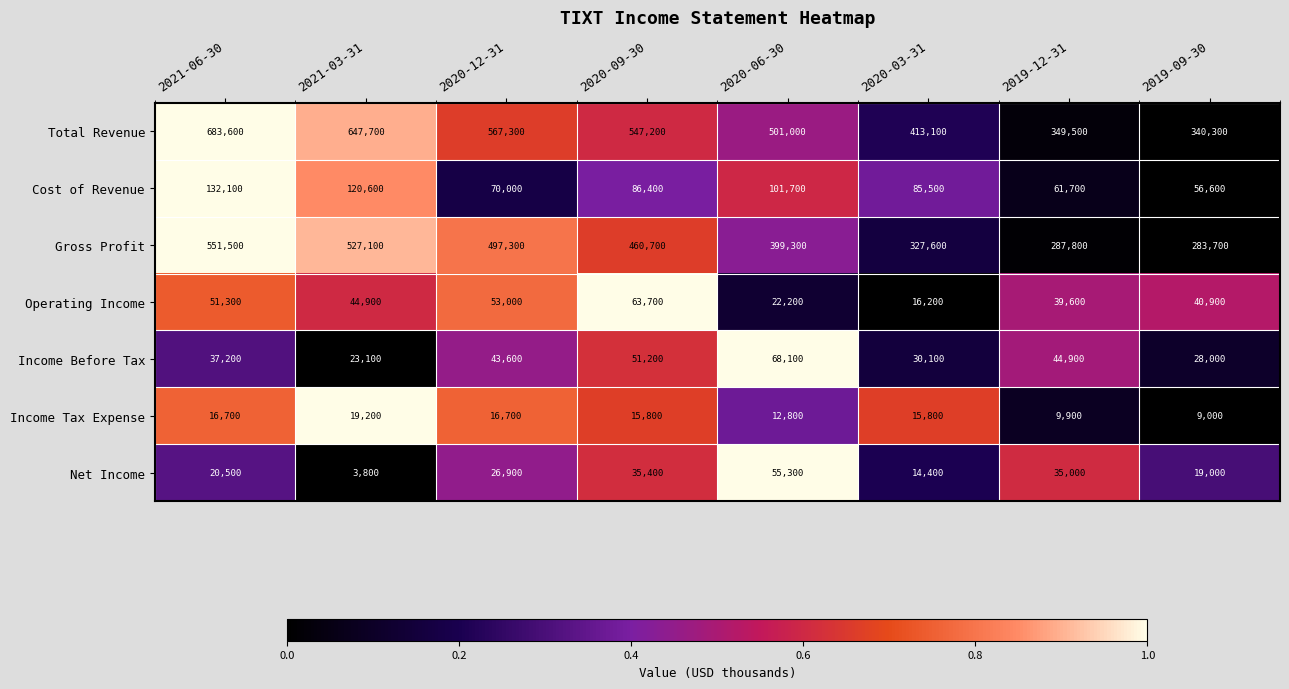

How many series are shown in this chart?

7